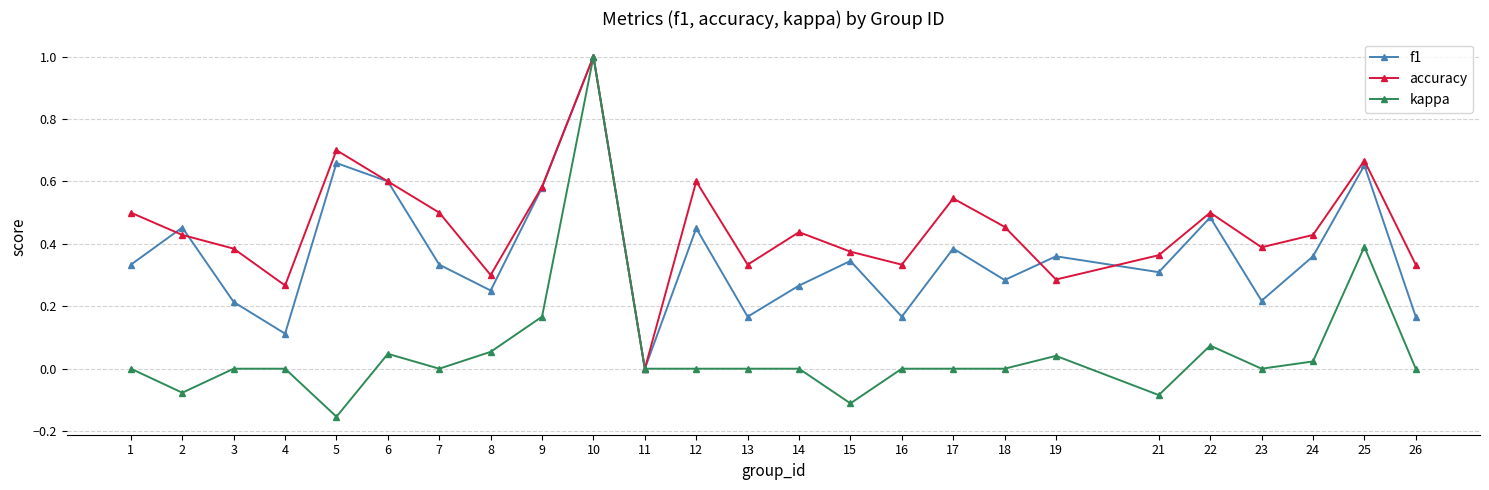

What is the total value across all series at 12?

1.1